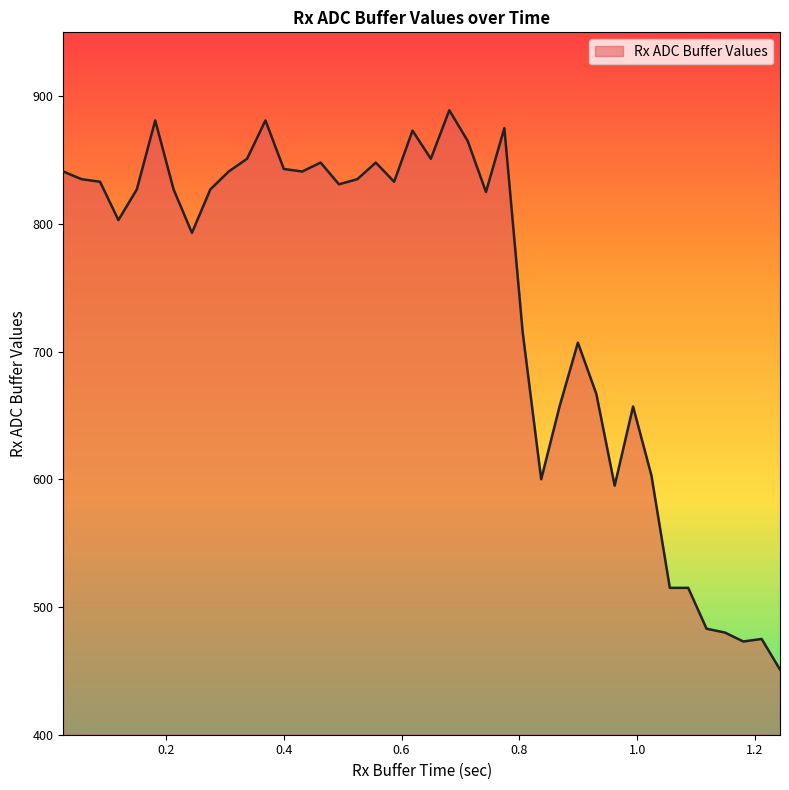

What is the maximum value shown in the chart?

889